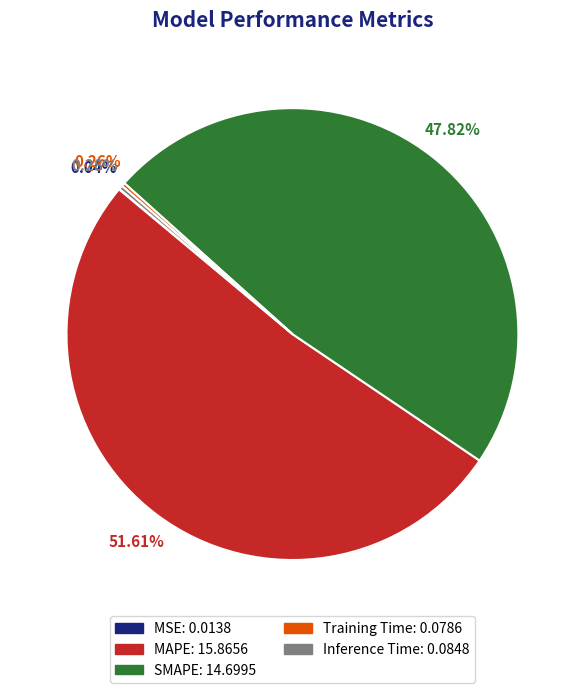

Between SMAPE and MAPE, which is larger?

MAPE